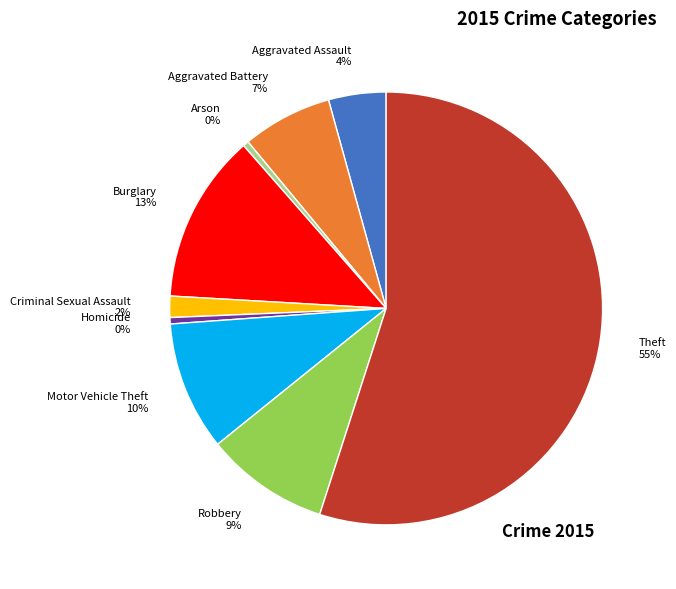

To the nearest percent, what is the average slice percentage?

11%